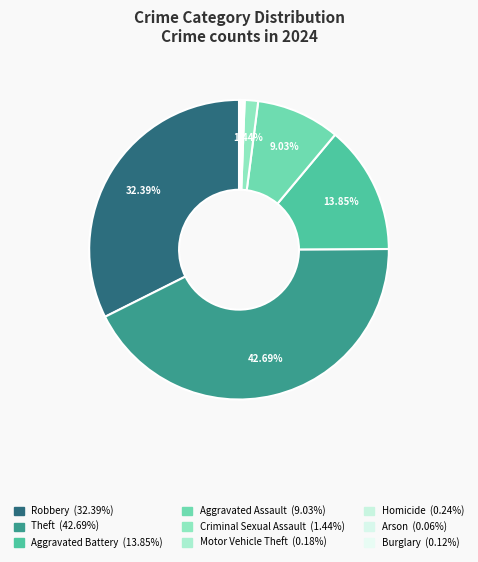

What is the largest slice in the pie chart?

Theft